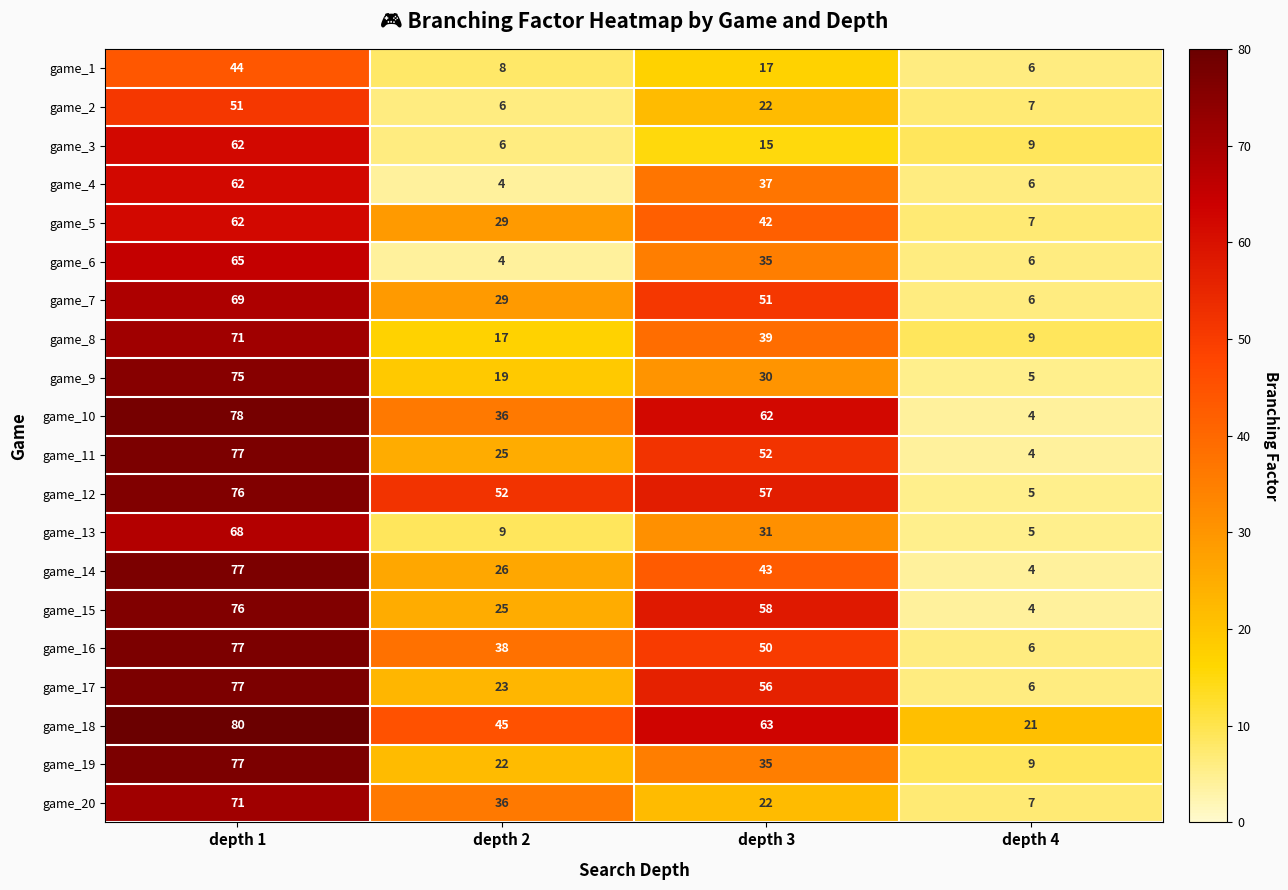

Which series has the widest spread of values?

game_10